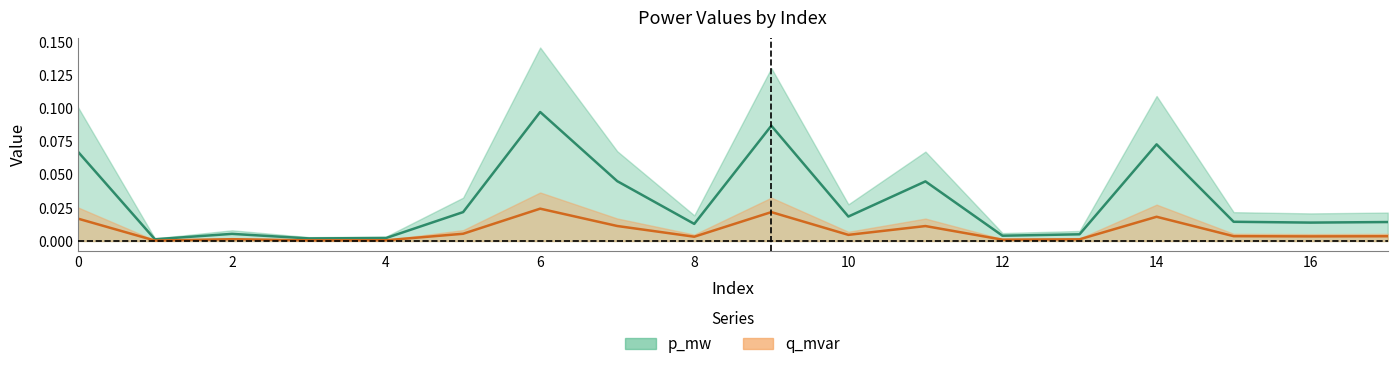

Where is p_mw nearest to the value 0?

1